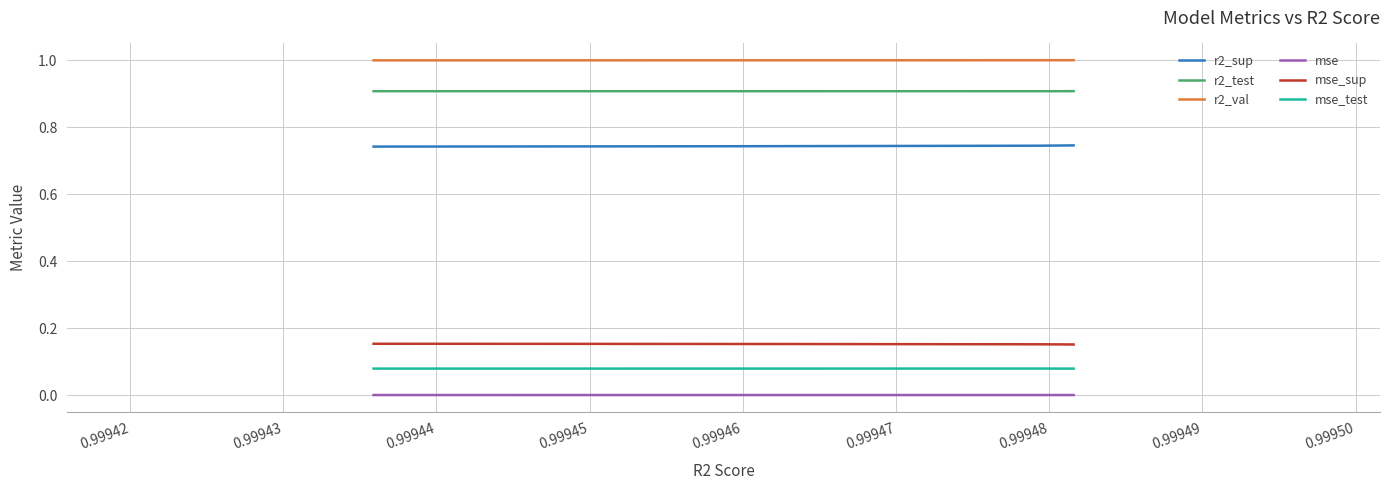

What is the value of the r2_val point at the 4th from the left?

1.0